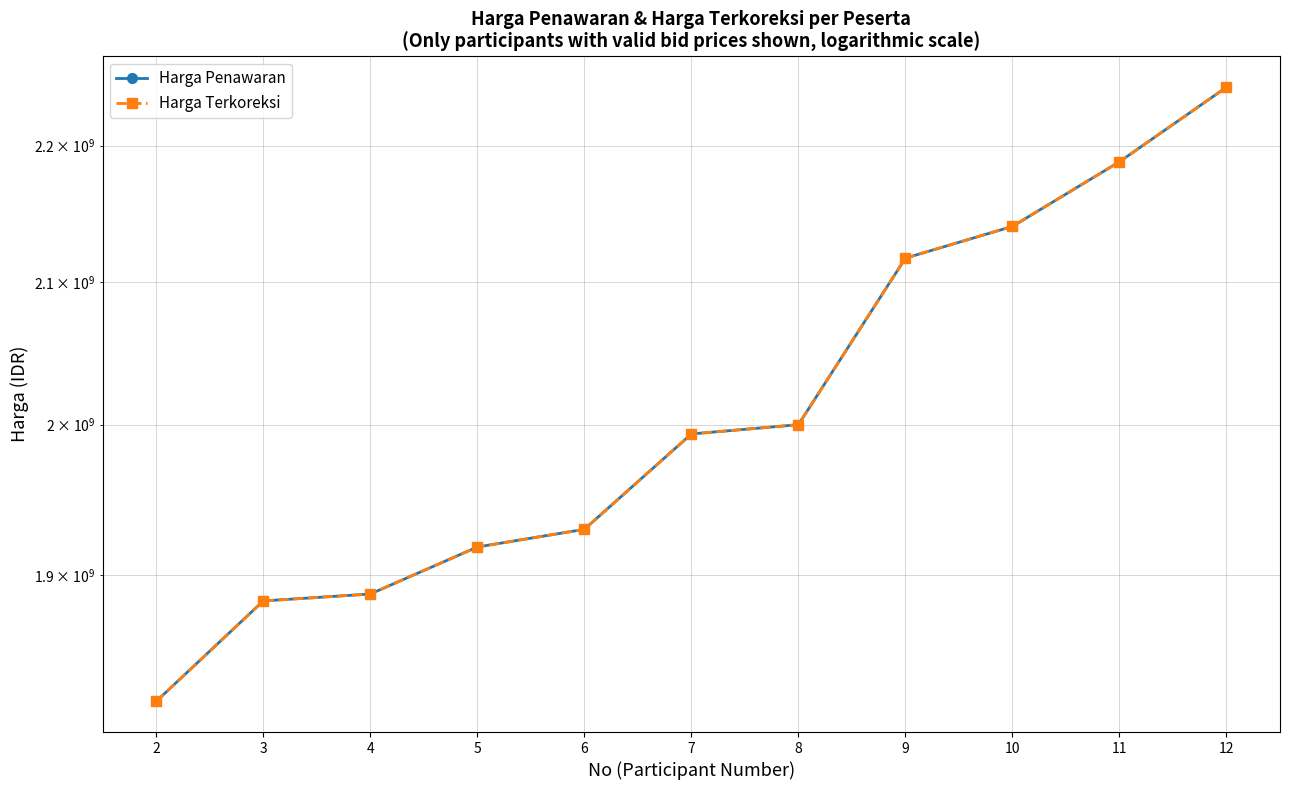

Does the chart display data point markers on the line(s)?

Yes